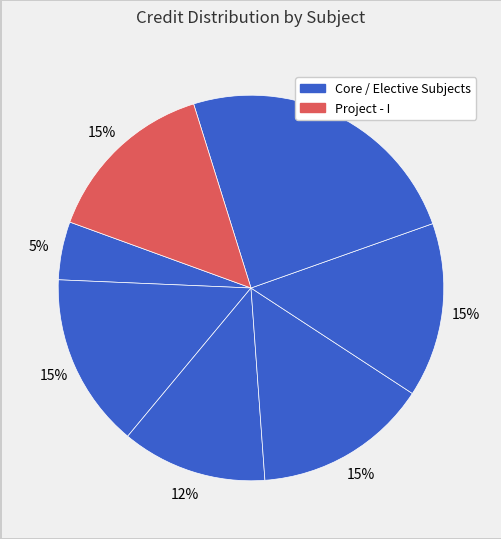

How many slices are in this pie chart?

7